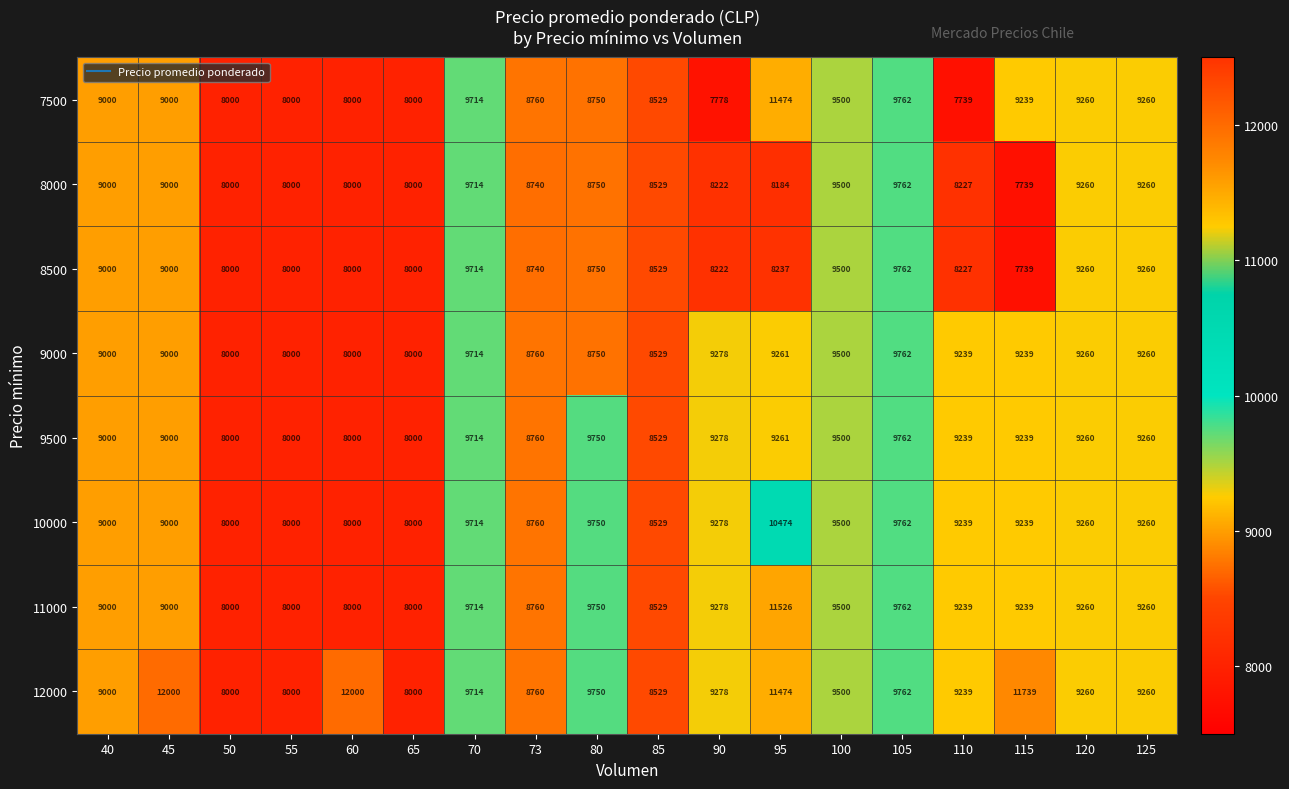

What is the minimum value shown in the chart?

7739